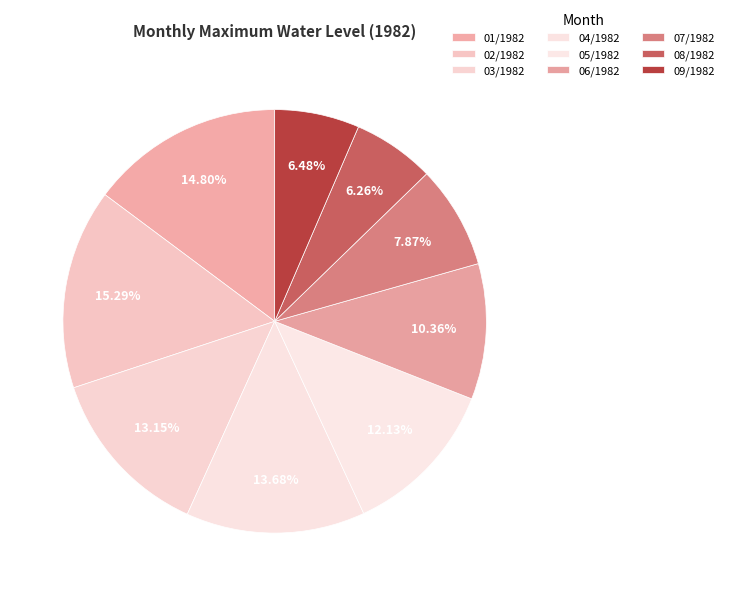

Count the number of slices in the pie.

9